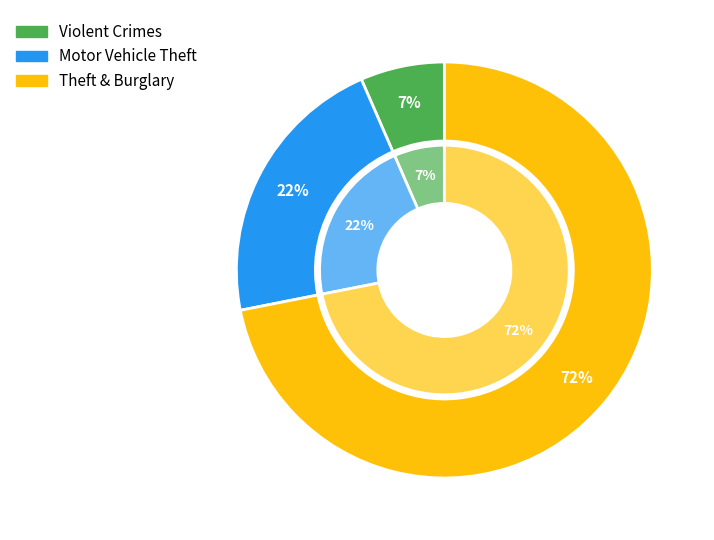

Does any single category account for the majority?

Yes